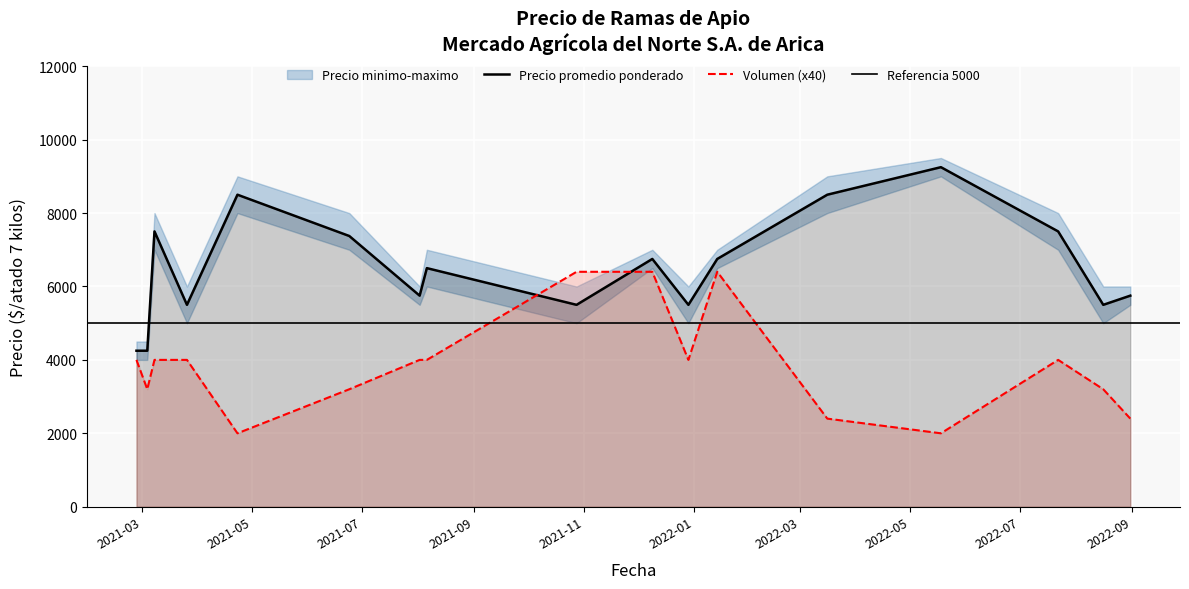

What is the label of the 3rd point from the left?

2021-03-08